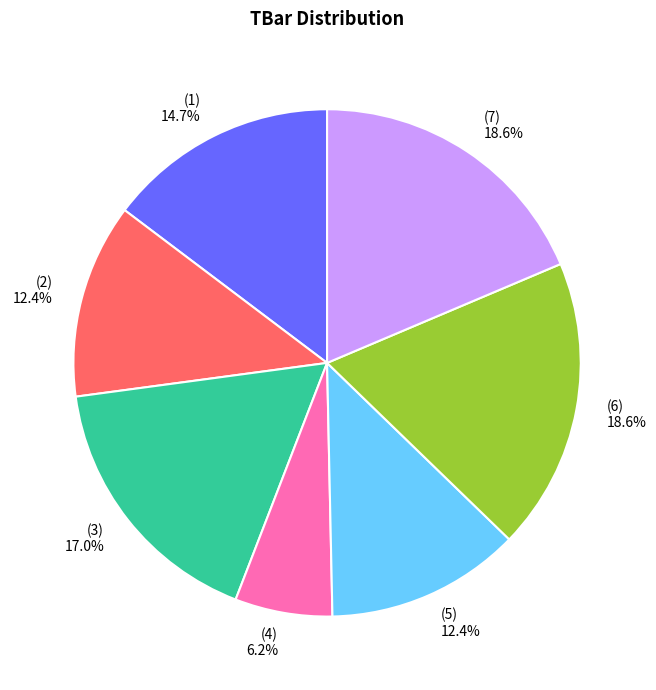

Is there any slice that represents more than half of the pie?

No